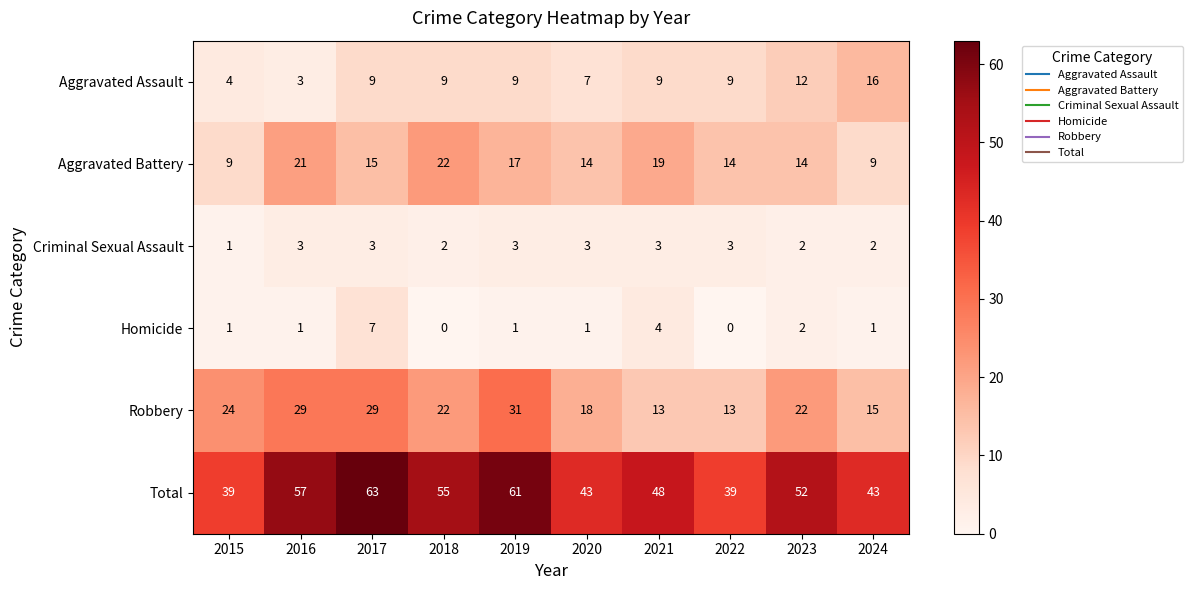

What is the minimum value for Aggravated Battery?

9